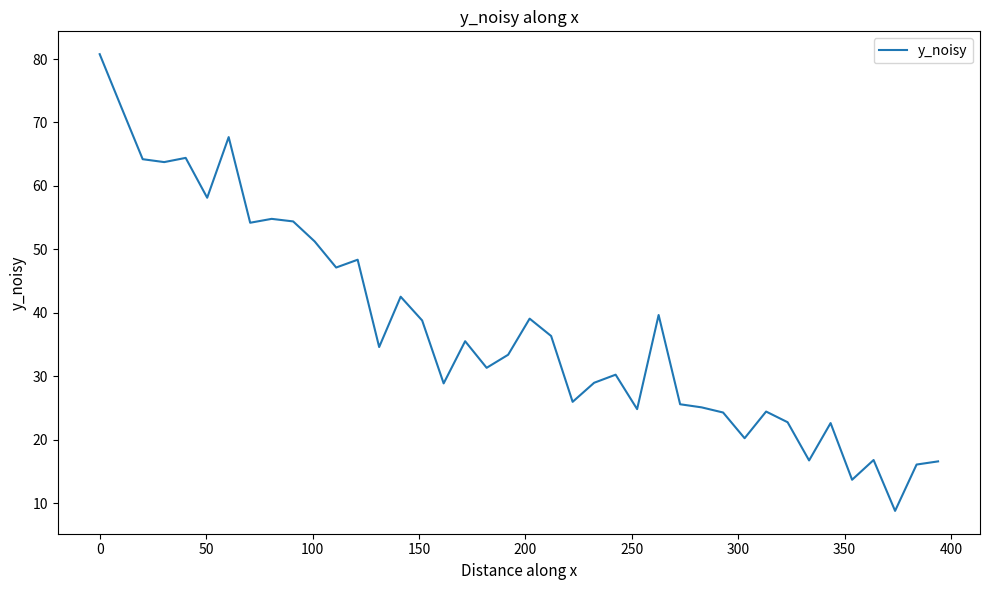

What is the difference between the maximum and minimum values?

72.0